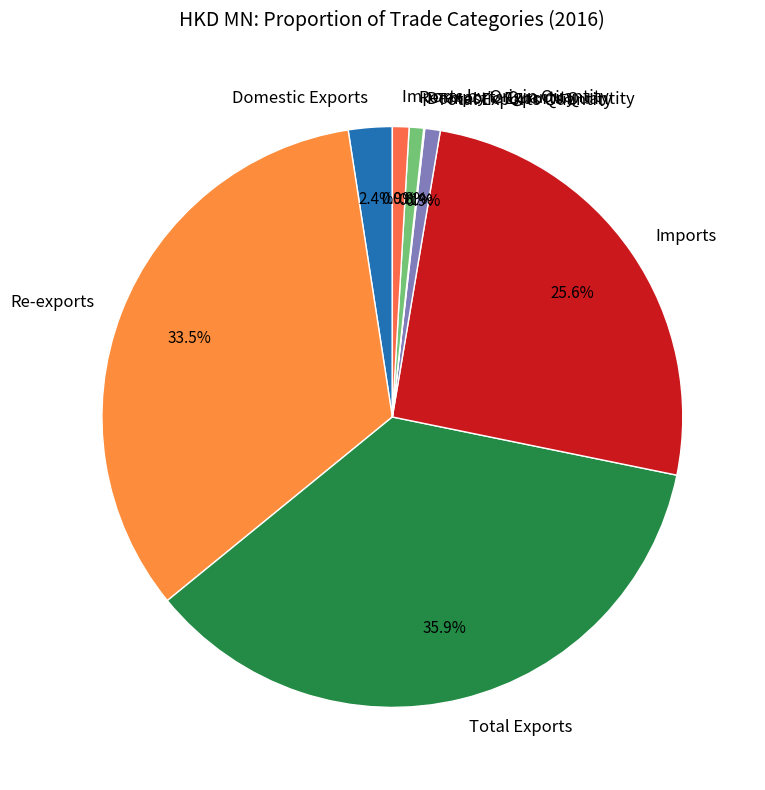

What is the total percentage of Re-exports Quantity and Imports?

26.4%